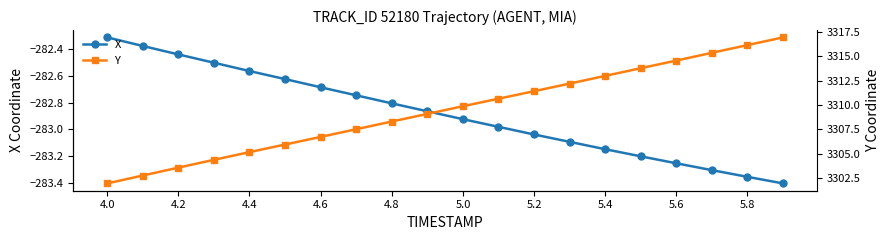

What is the maximum value shown in the chart?

3316.9